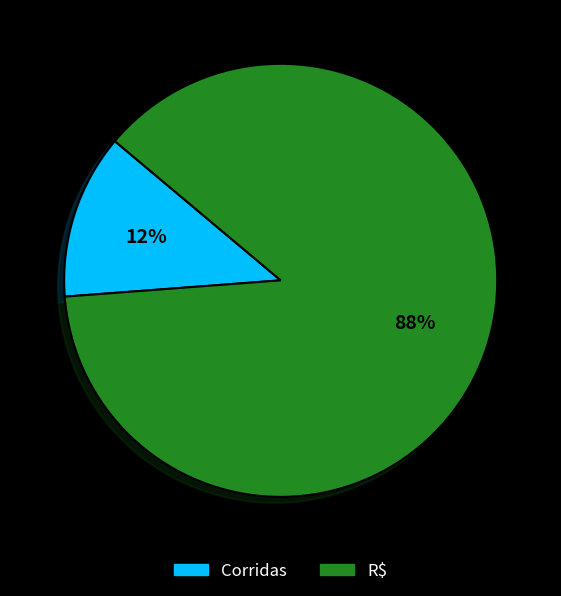

How many slices are in this pie chart?

2